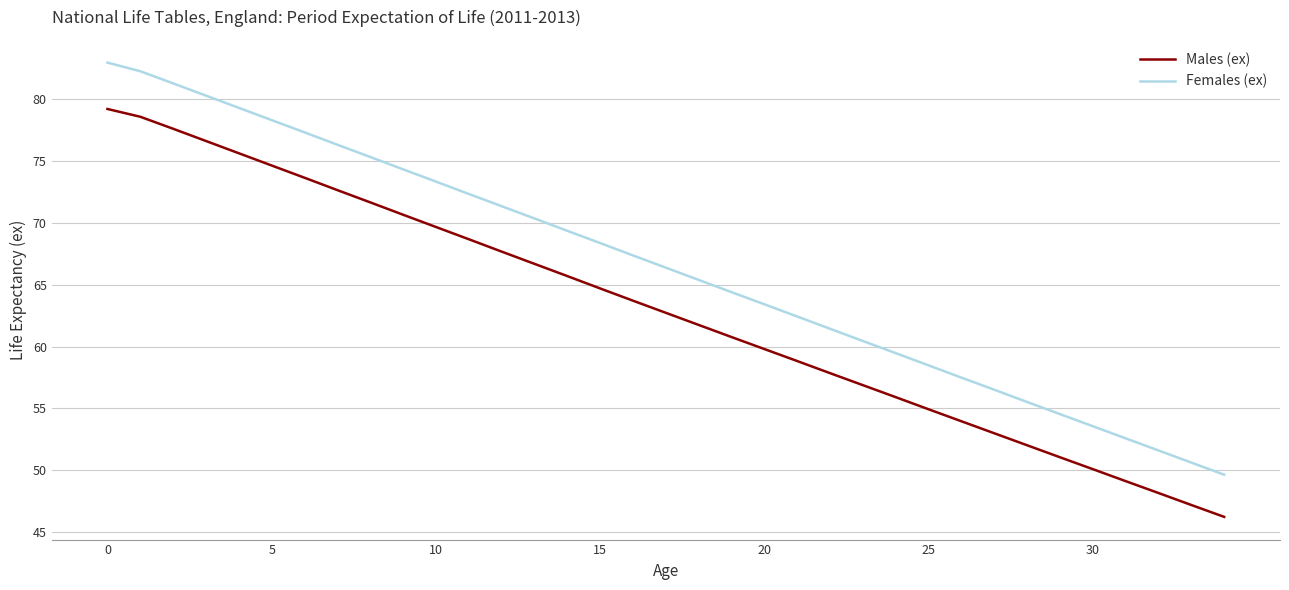

What is the difference between the maximum and minimum values in the Females (ex) series?

33.3